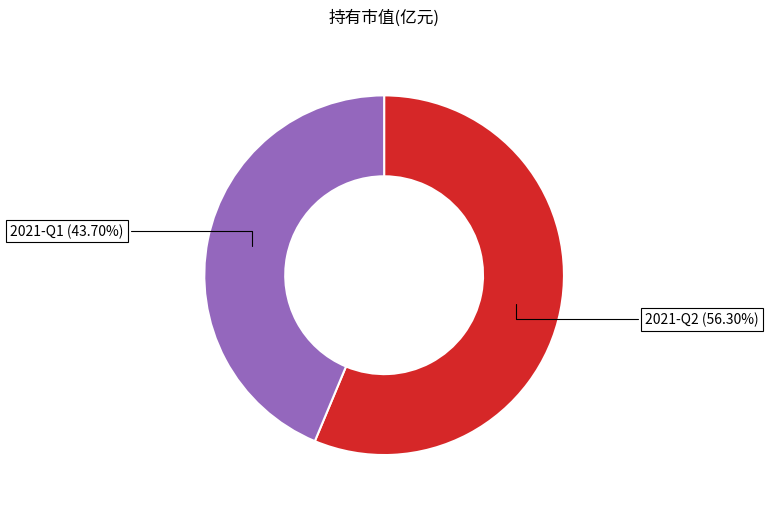

To the nearest percent, what is the combined percentage of 2021-Q2 and 2021-Q1?

100%